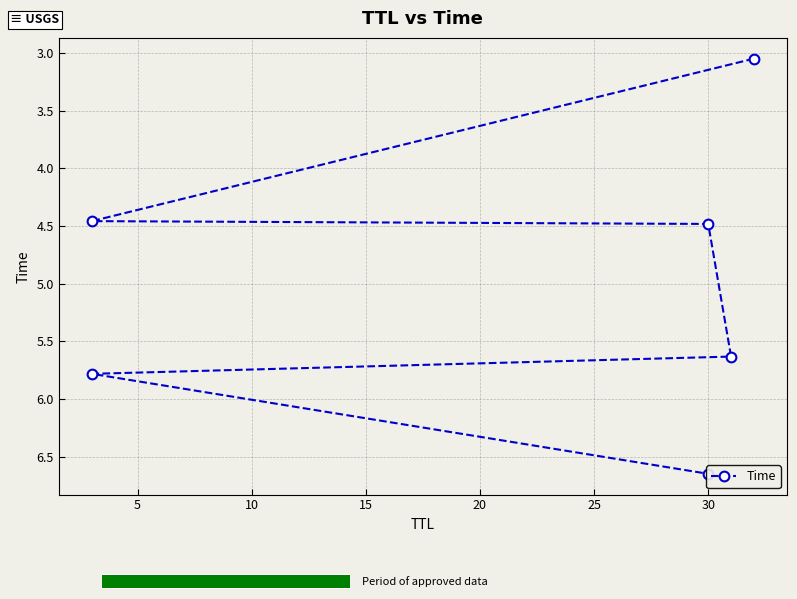

Is it true that the value at 5 is 4.5?

True